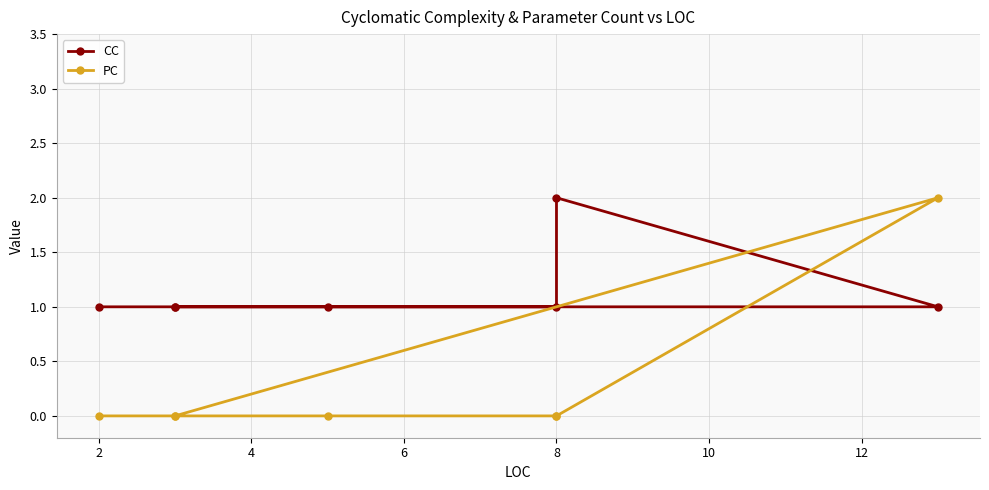

Reading left to right, what are all the values shown in this chart?

CC: 1	1	1	1	2	1	1
PC: 0	0	0	0	0	2	0